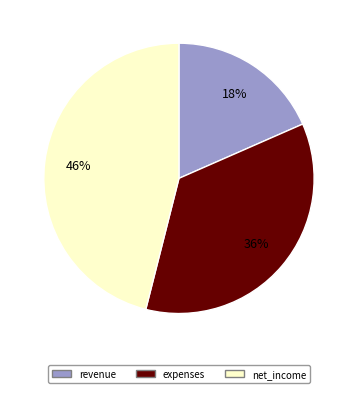

Which category has the biggest portion of the pie?

net_income